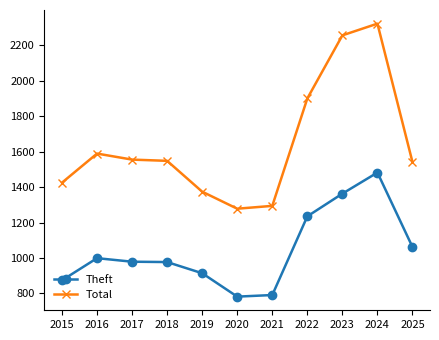

At which category is the sum across all series the highest?

2024